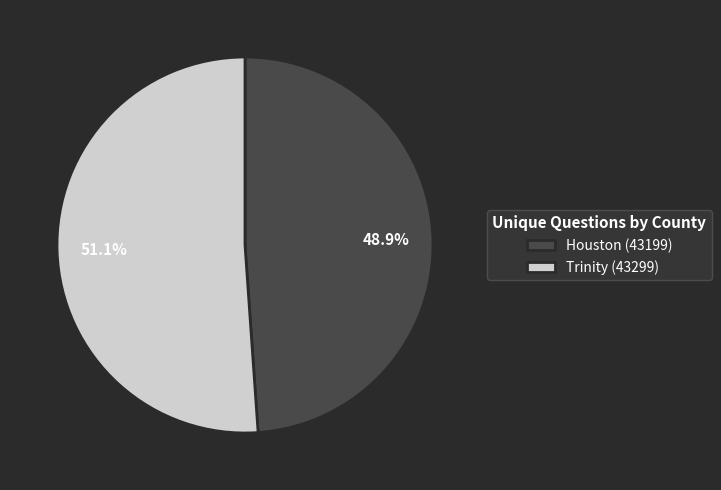

Count the number of slices in the pie.

2